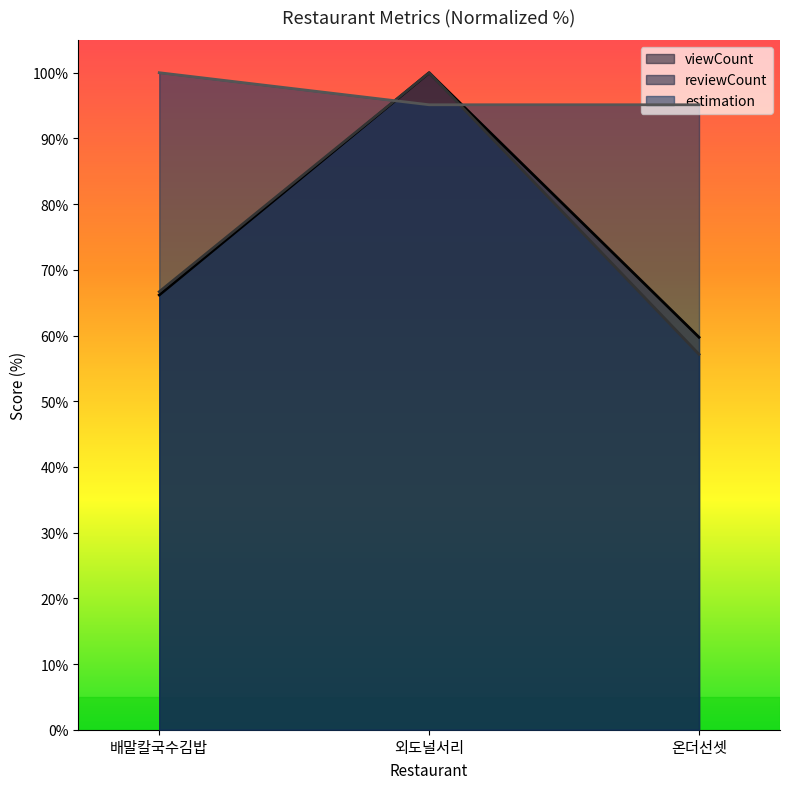

What is the label of the 3rd point from the right?

배말칼국수김밥